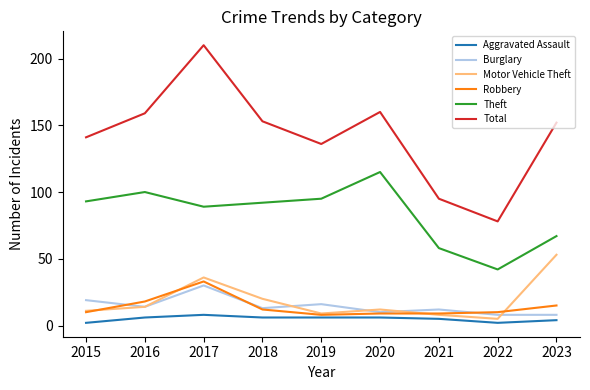

Reading left to right, transcribe all the data shown in this chart.

Aggravated Assault: 2015=2	2016=6	2017=8	2018=6	2019=6	2020=6	2021=5	2022=2	2023=4
Burglary: 2015=19	2016=14	2017=30	2018=13	2019=16	2020=10	2021=12	2022=8	2023=8
Motor Vehicle Theft: 2015=11	2016=14	2017=36	2018=20	2019=9	2020=12	2021=8	2022=5	2023=53
Robbery: 2015=10	2016=18	2017=33	2018=12	2019=8	2020=9	2021=9	2022=10	2023=15
Theft: 2015=93	2016=100	2017=89	2018=92	2019=95	2020=115	2021=58	2022=42	2023=67
Total: 2015=141	2016=159	2017=210	2018=153	2019=136	2020=160	2021=95	2022=78	2023=152